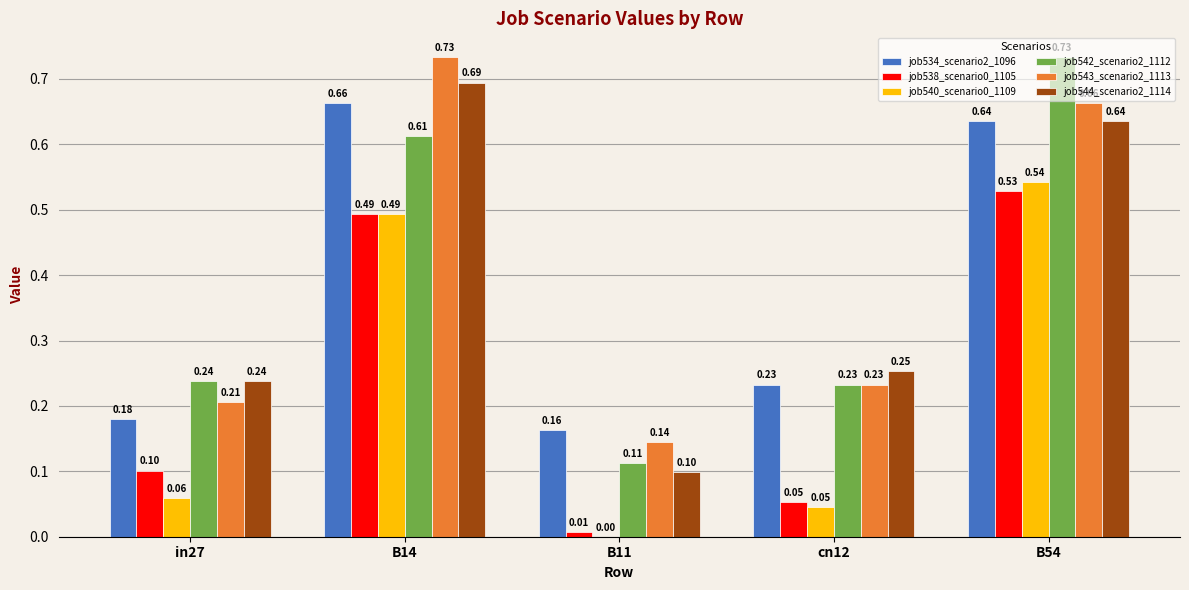

At which category is the sum across all series the highest?

B54